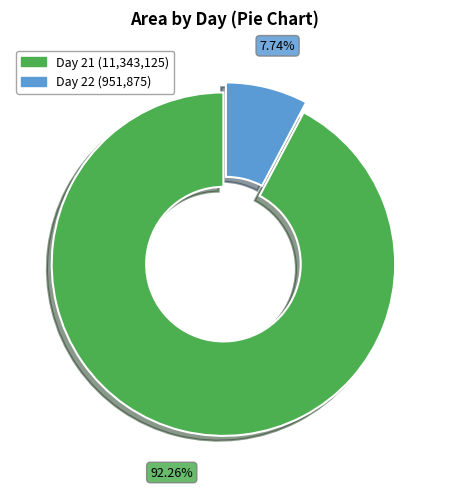

How many slices are in this pie chart?

2